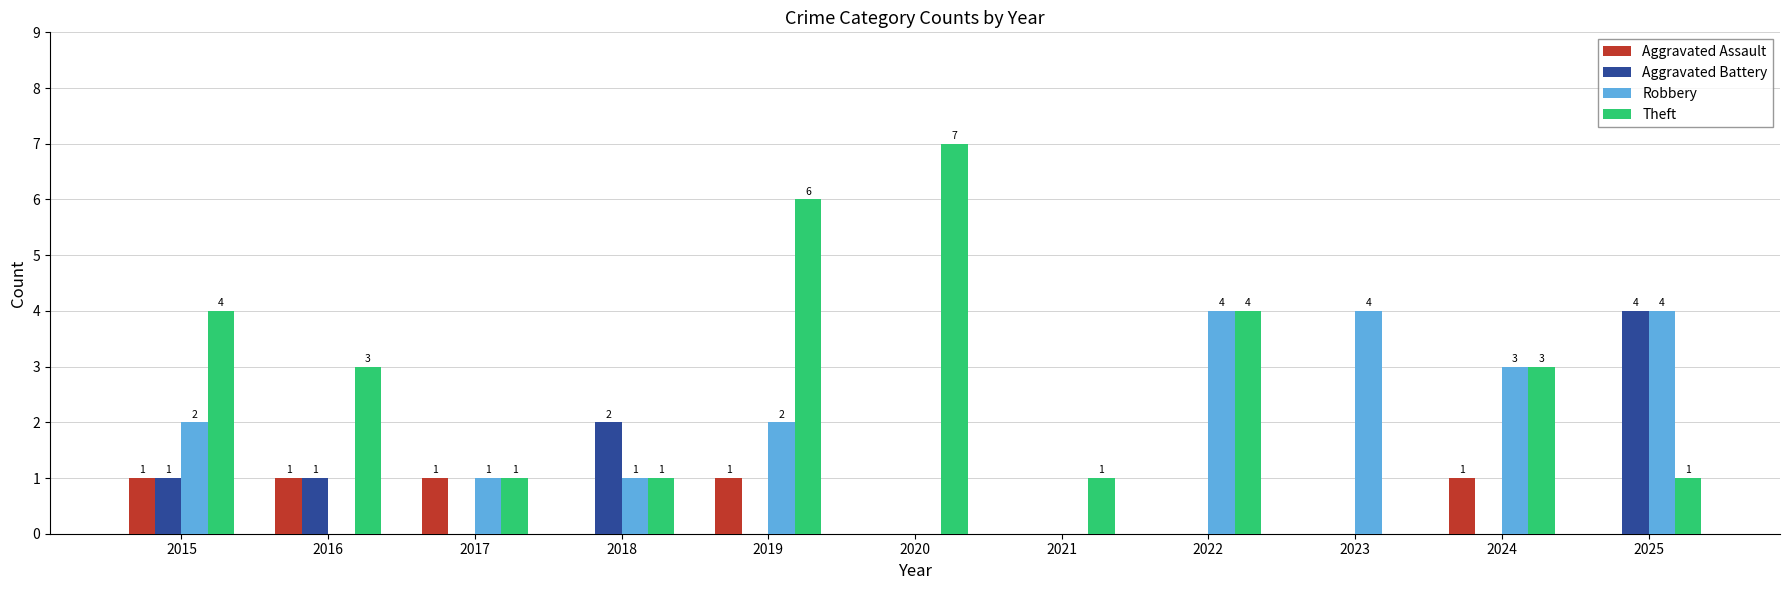

What value does the Theft series have at 2019?

6